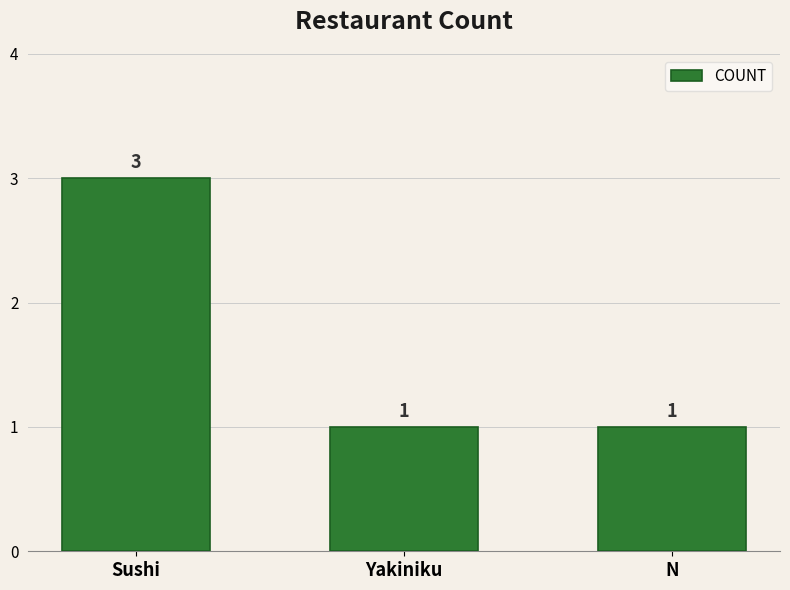

What is the minimum value shown in the chart?

1